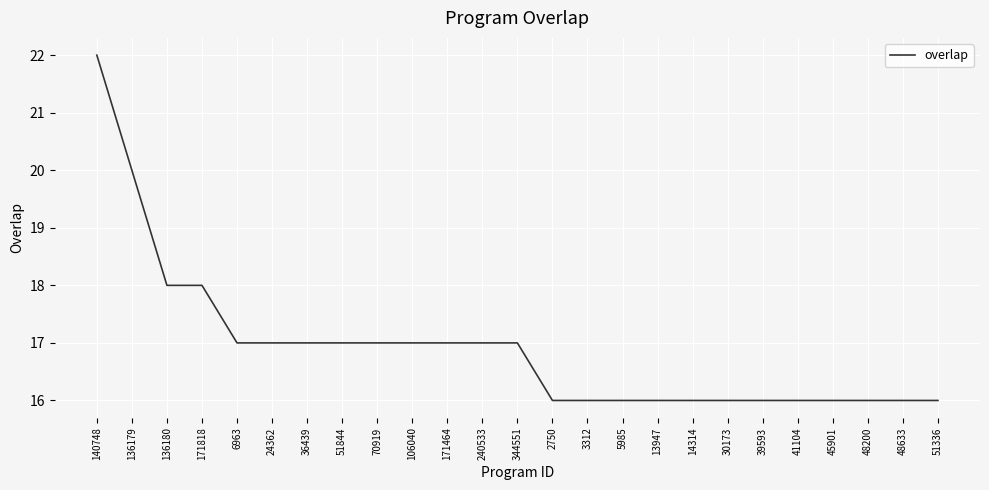

What position from the right is 13947?

9